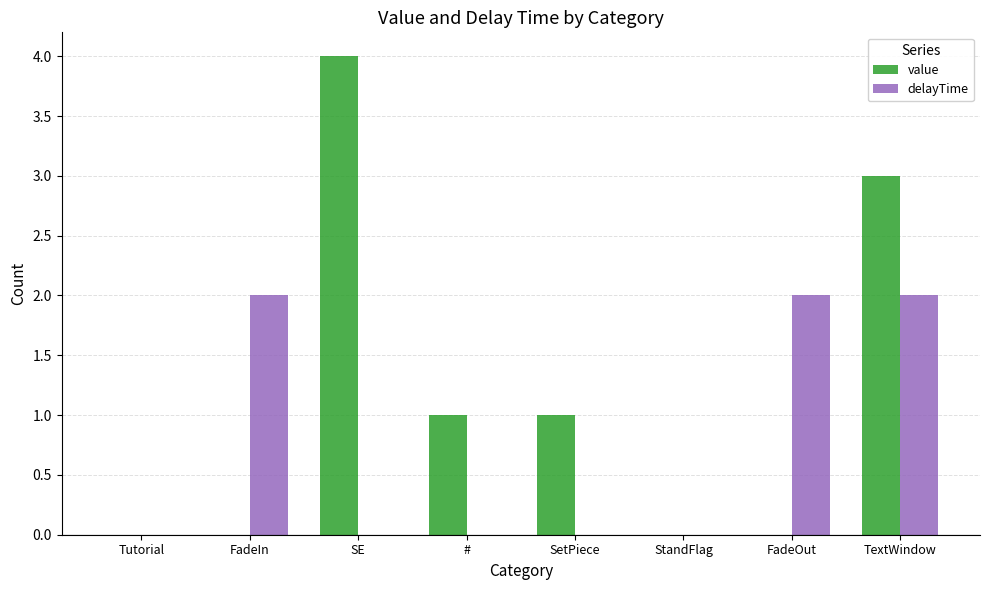

How many value values are between 0 and 3?

7